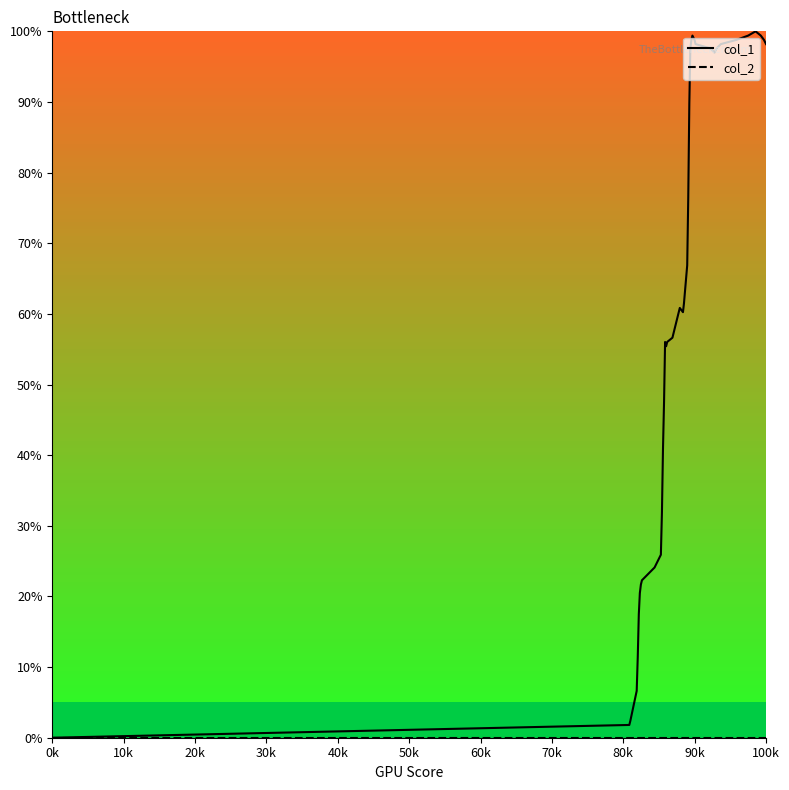

Which series has the largest total across all categories?

col_1